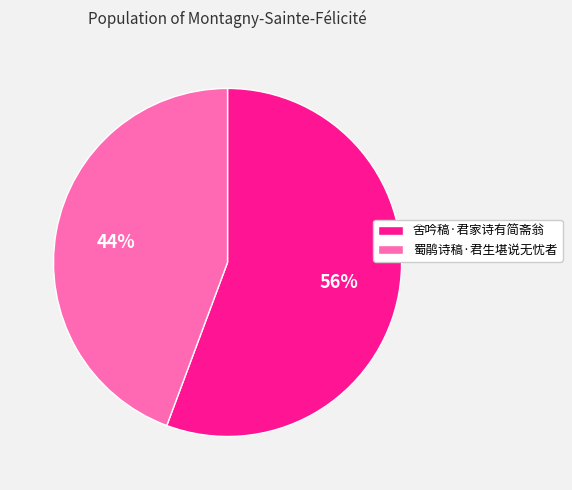

How many slices are in this pie chart?

2